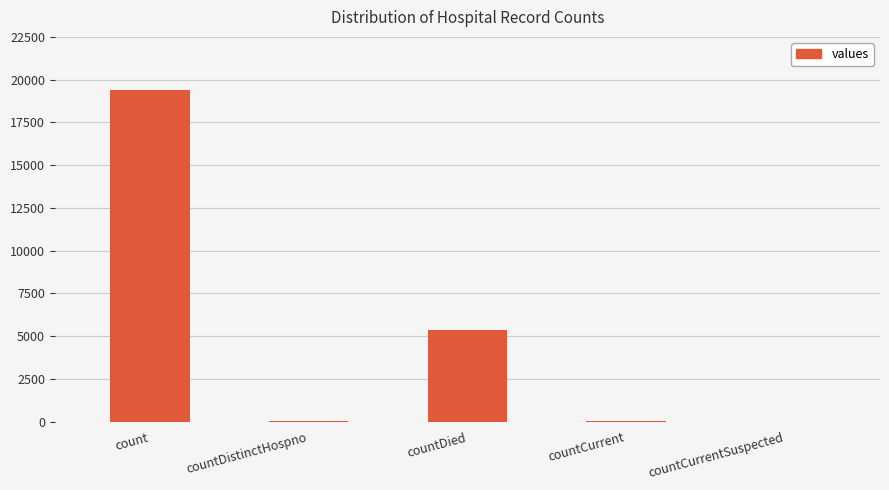

What is the sum of the values at countDied and count?

24777